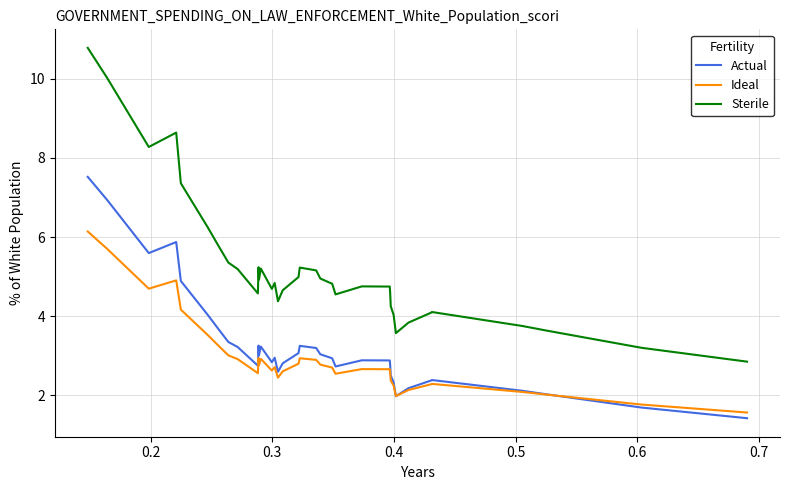

Which series has the largest total across all categories?

Sterile